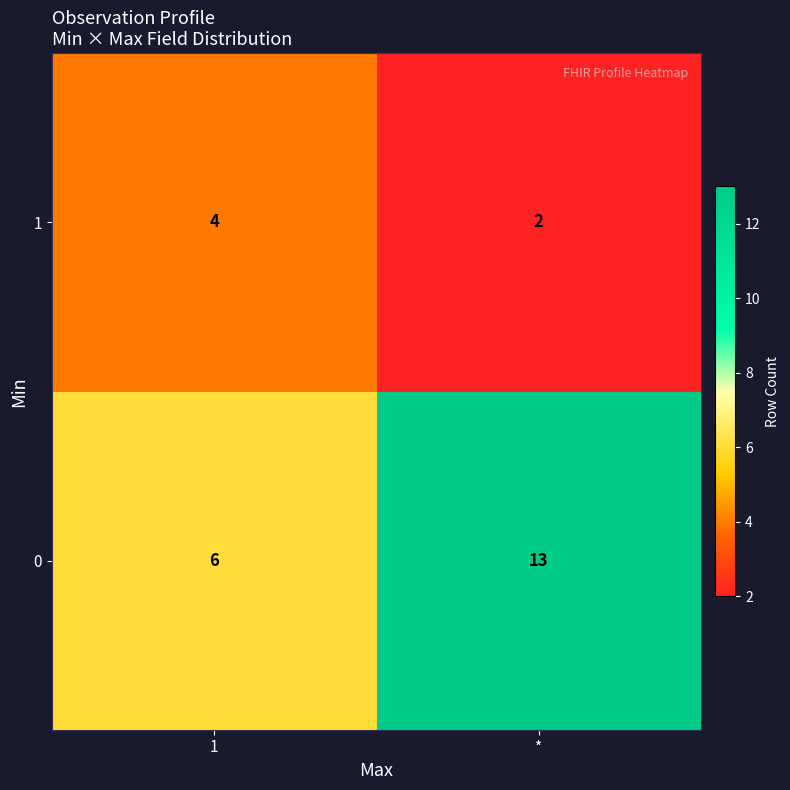

At which category does the chart reach its minimum across all series?

*